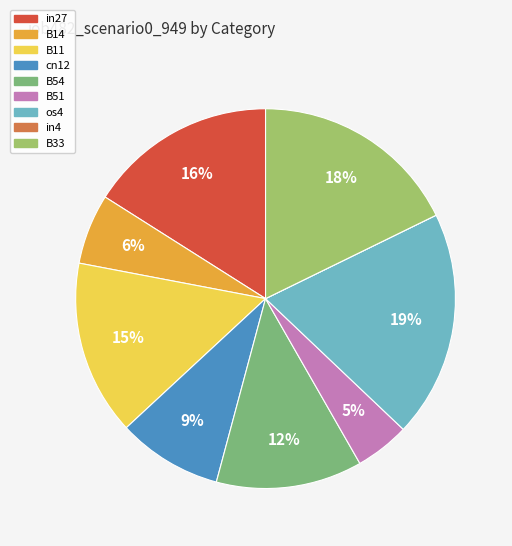

To the nearest percent, what is the average slice percentage?

11%